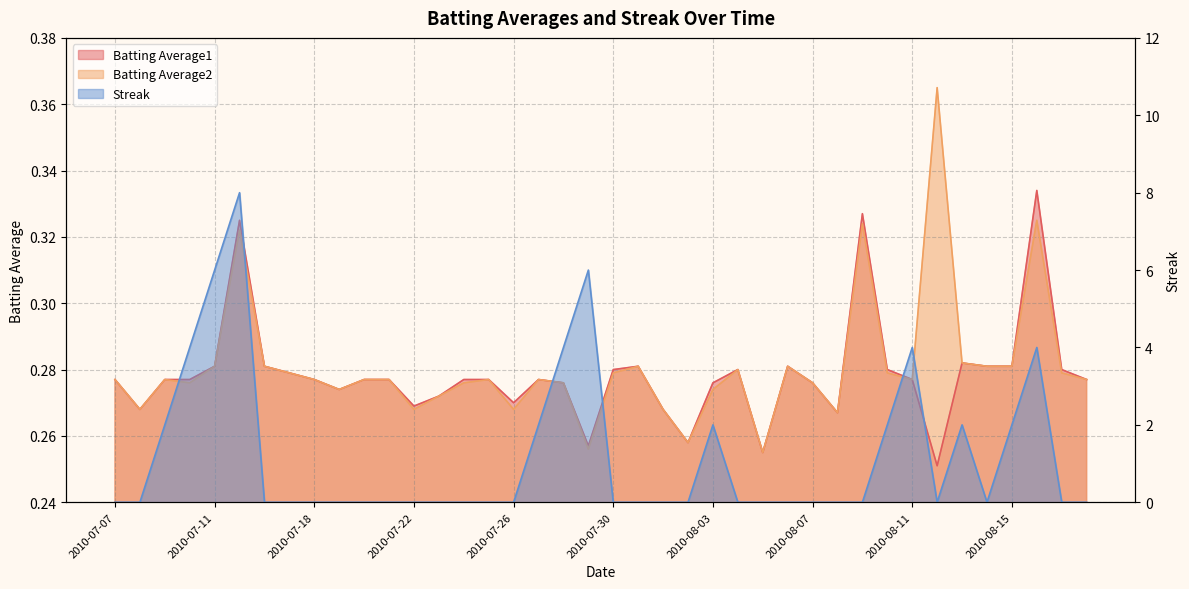

Reading right to left, transcribe all the data shown in this chart.

Batting Average1: 2010-08-18=0.3	2010-08-17=0.3	2010-08-16=0.3	2010-08-15=0.3	2010-08-14=0.3	2010-08-13=0.3	2010-08-12=0.3	2010-08-11=0.3	2010-08-10=0.3	2010-08-09=0.3	2010-08-08=0.3	2010-08-07=0.3	2010-08-06=0.3	2010-08-05=0.3	2010-08-04=0.3	2010-08-03=0.3	2010-08-02=0.3	2010-08-01=0.3	2010-07-31=0.3	2010-07-30=0.3	2010-07-29=0.3	2010-07-28=0.3	2010-07-27=0.3	2010-07-26=0.3	2010-07-25=0.3	2010-07-24=0.3	2010-07-23=0.3	2010-07-22=0.3	2010-07-21=0.3	2010-07-20=0.3	2010-07-19=0.3	2010-07-18=0.3	2010-07-17=0.3	2010-07-16=0.3	2010-07-15=0.3	2010-07-11=0.3	2010-07-10=0.3	2010-07-09=0.3	2010-07-08=0.3	2010-07-07=0.3
Batting Average2: 2010-08-18=0.3	2010-08-17=0.3	2010-08-16=0.3	2010-08-15=0.3	2010-08-14=0.3	2010-08-13=0.3	2010-08-12=0.4	2010-08-11=0.3	2010-08-10=0.3	2010-08-09=0.3	2010-08-08=0.3	2010-08-07=0.3	2010-08-06=0.3	2010-08-05=0.3	2010-08-04=0.3	2010-08-03=0.3	2010-08-02=0.3	2010-08-01=0.3	2010-07-31=0.3	2010-07-30=0.3	2010-07-29=0.3	2010-07-28=0.3	2010-07-27=0.3	2010-07-26=0.3	2010-07-25=0.3	2010-07-24=0.3	2010-07-23=0.3	2010-07-22=0.3	2010-07-21=0.3	2010-07-20=0.3	2010-07-19=0.3	2010-07-18=0.3	2010-07-17=0.3	2010-07-16=0.3	2010-07-15=0.3	2010-07-11=0.3	2010-07-10=0.3	2010-07-09=0.3	2010-07-08=0.3	2010-07-07=0.3
Streak: 2010-08-18=0.0	2010-08-17=0.0	2010-08-16=4.0	2010-08-15=2.0	2010-08-14=0.0	2010-08-13=2.0	2010-08-12=0.0	2010-08-11=4.0	2010-08-10=2.0	2010-08-09=0.0	2010-08-08=0.0	2010-08-07=0.0	2010-08-06=0.0	2010-08-05=0.0	2010-08-04=0.0	2010-08-03=2.0	2010-08-02=0.0	2010-08-01=0.0	2010-07-31=0.0	2010-07-30=0.0	2010-07-29=6.0	2010-07-28=4.0	2010-07-27=2.0	2010-07-26=0.0	2010-07-25=0.0	2010-07-24=0.0	2010-07-23=0.0	2010-07-22=0.0	2010-07-21=0.0	2010-07-20=0.0	2010-07-19=0.0	2010-07-18=0.0	2010-07-17=0.0	2010-07-16=0.0	2010-07-15=8.0	2010-07-11=6.0	2010-07-10=4.0	2010-07-09=2.0	2010-07-08=0.0	2010-07-07=0.0